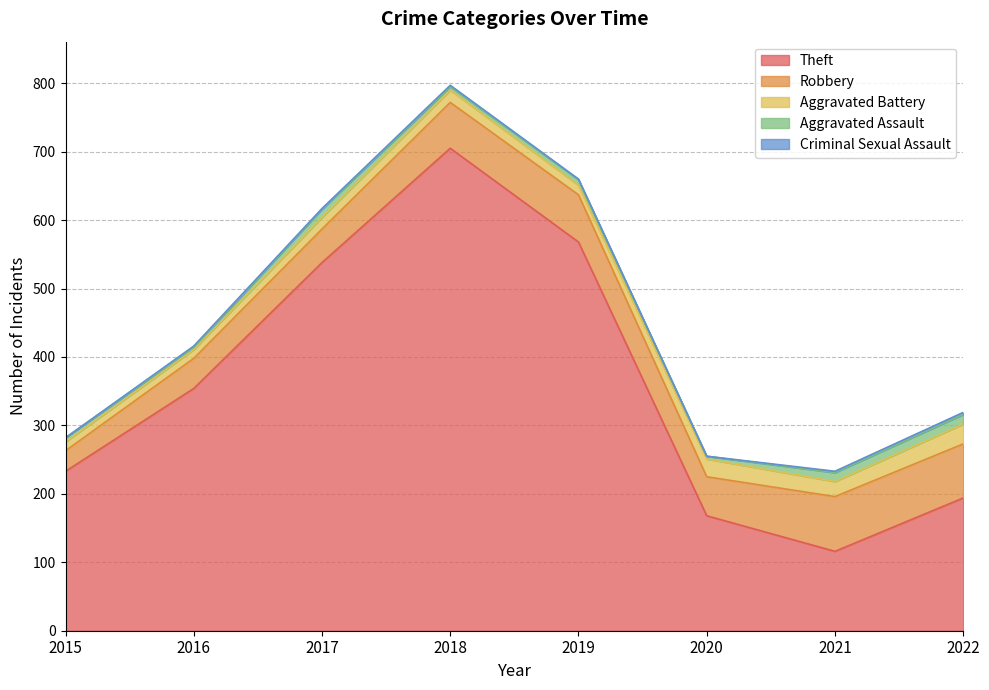

In Aggravated Assault, how many points are higher than both neighbors (excluding endpoints)?

2